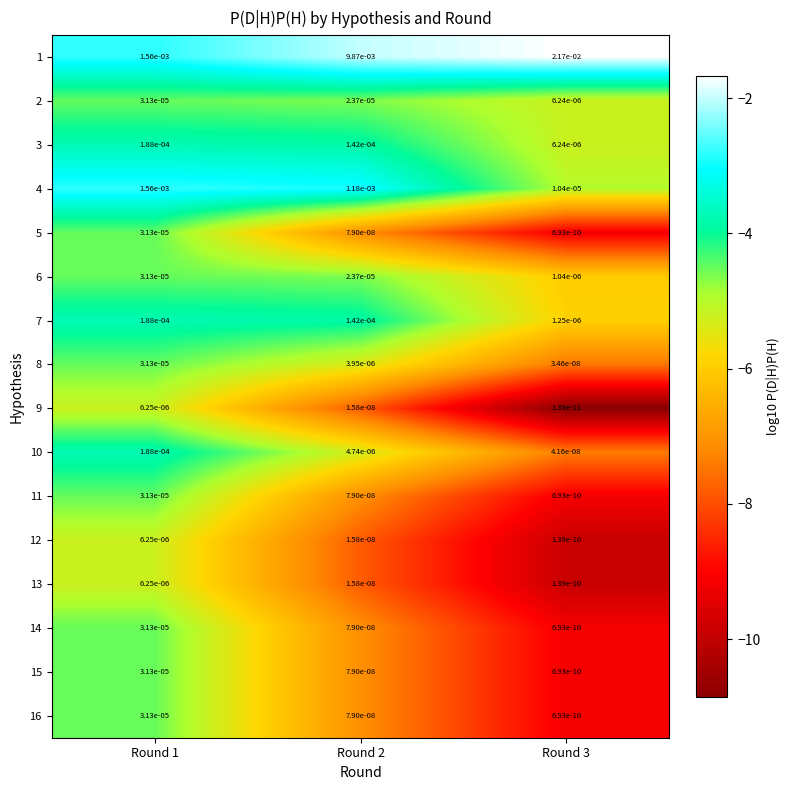

Which series has the widest spread of values?

1